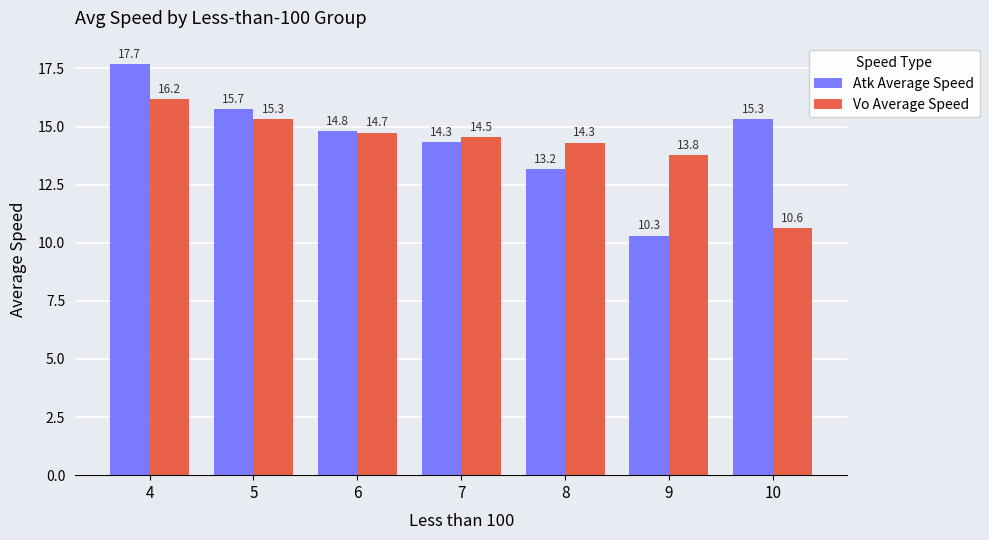

The Vo Average Speed series shows 13.8 at 9. True or false?

True